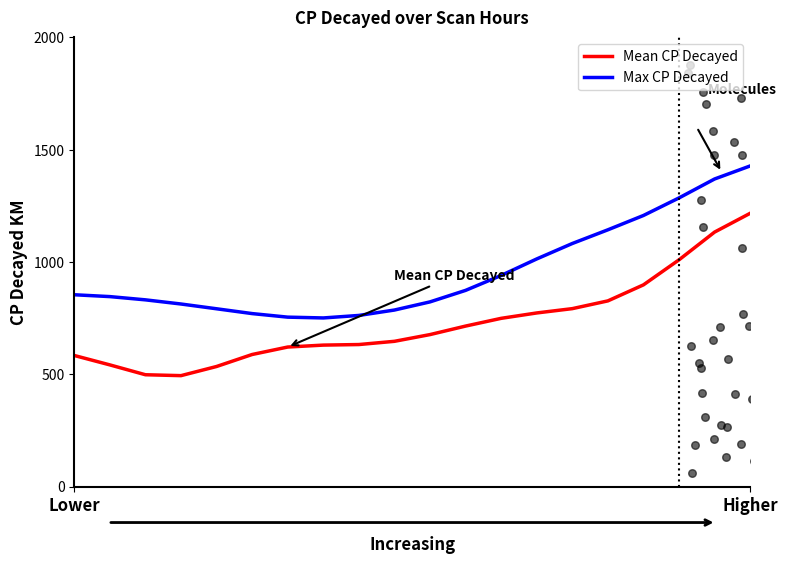

Which series has the largest total across all categories?

Max CP Decayed